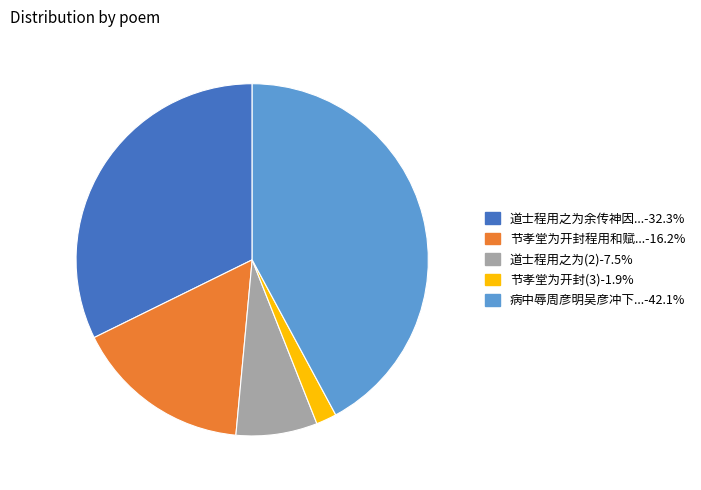

Is there any slice that represents more than half of the pie?

No